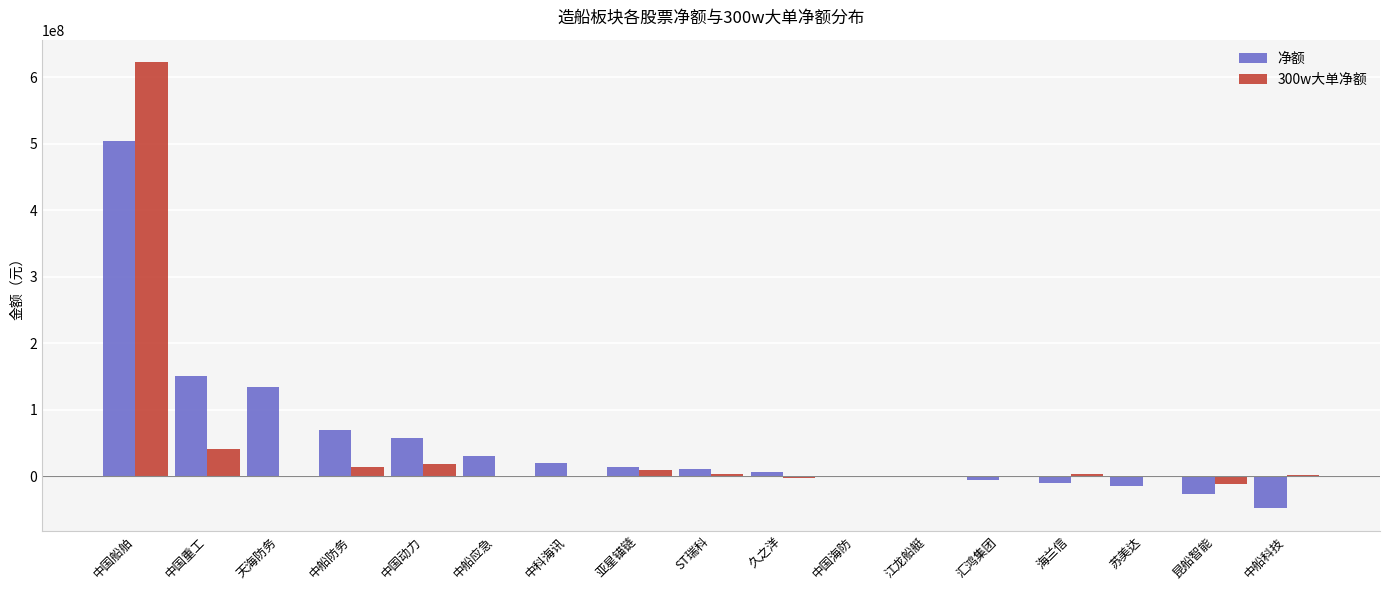

What is the difference between the 净额 values at 昆船智能 and 中船防务?

95676141